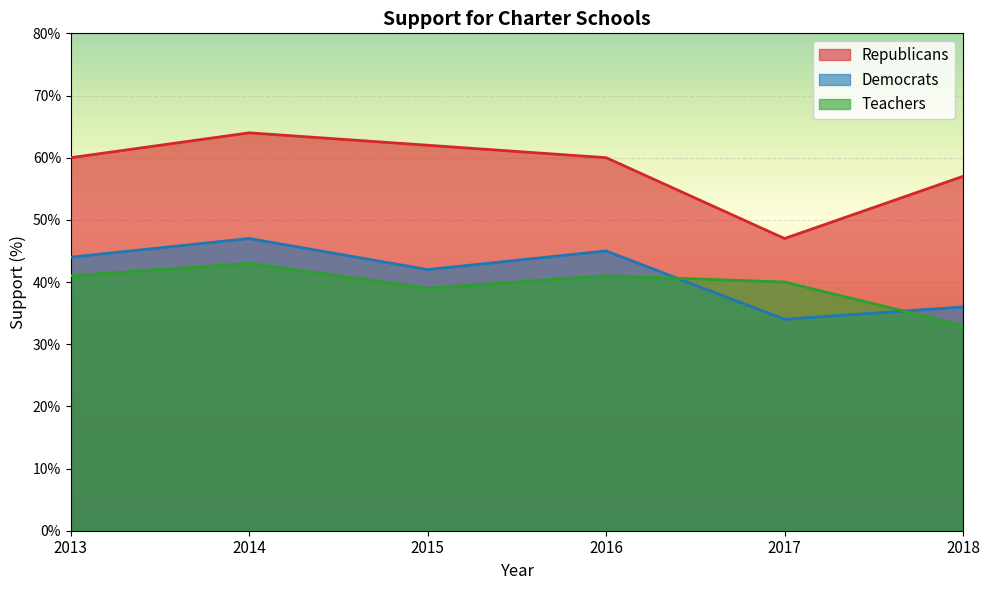

At which category is the sum across all series the highest?

2014